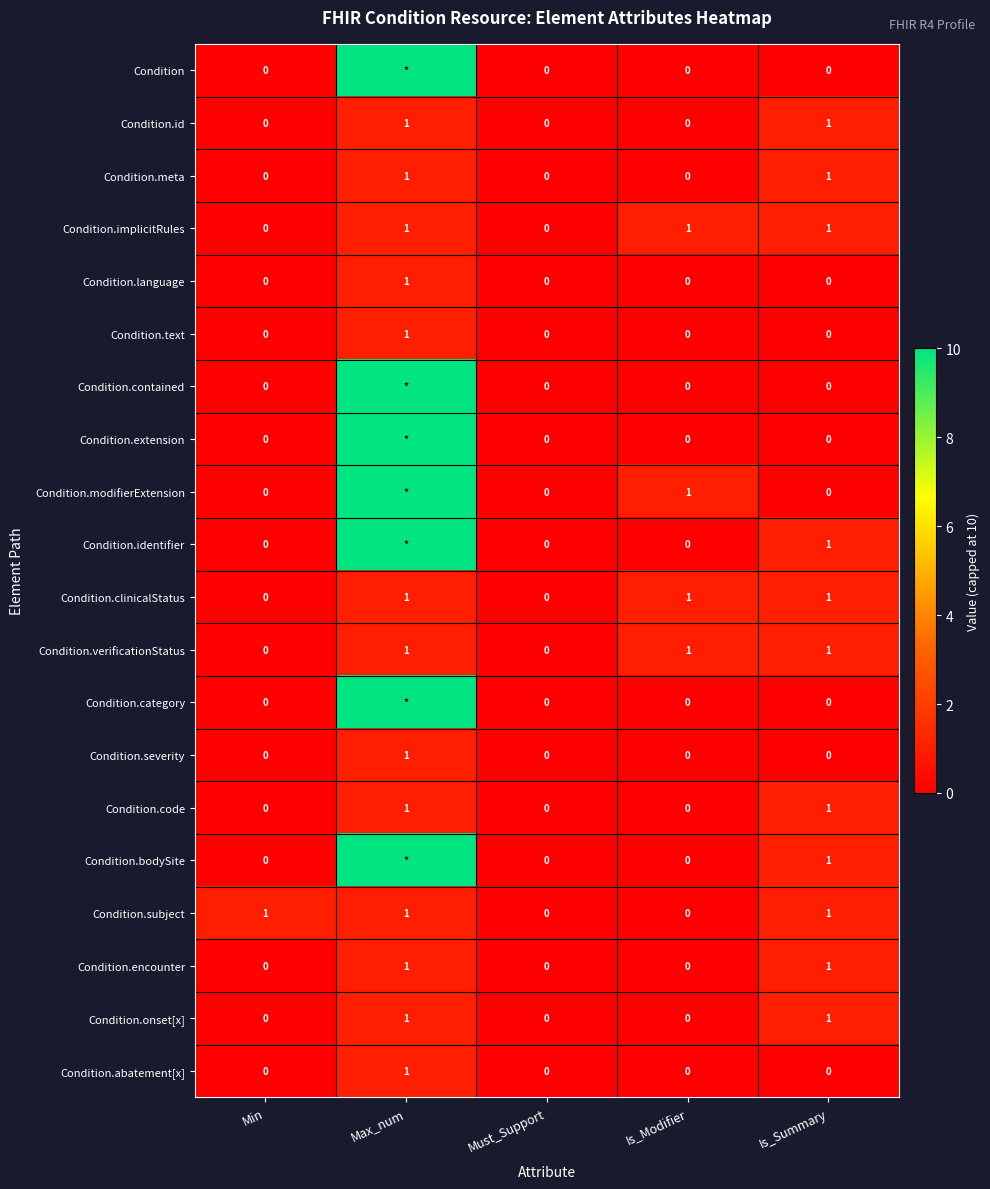

What is the sum of all Condition.verificationStatus values?

3